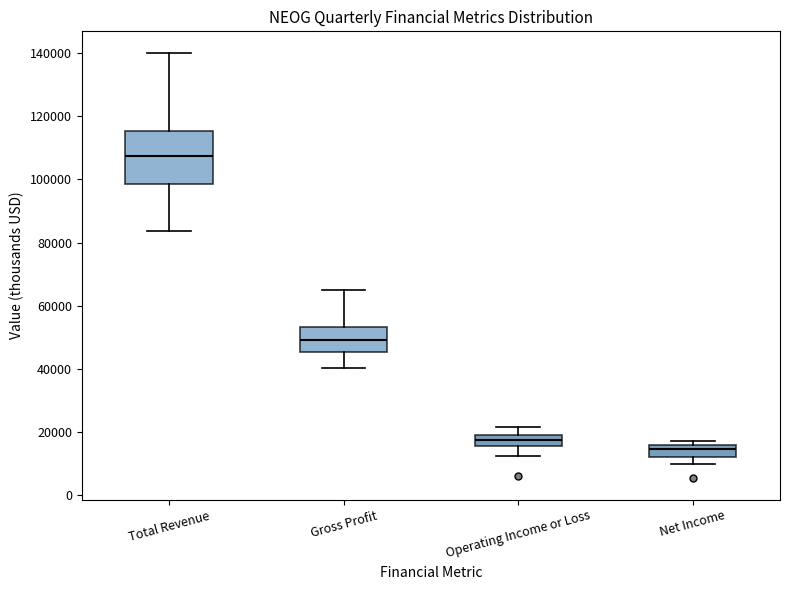

Comparing the boxes themselves (not the whiskers), which one is the tallest?

Total Revenue